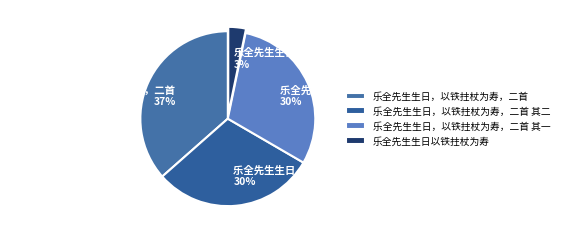

What is the largest slice in the pie chart?

乐全先生生日，以铁拄杖为寿，二首